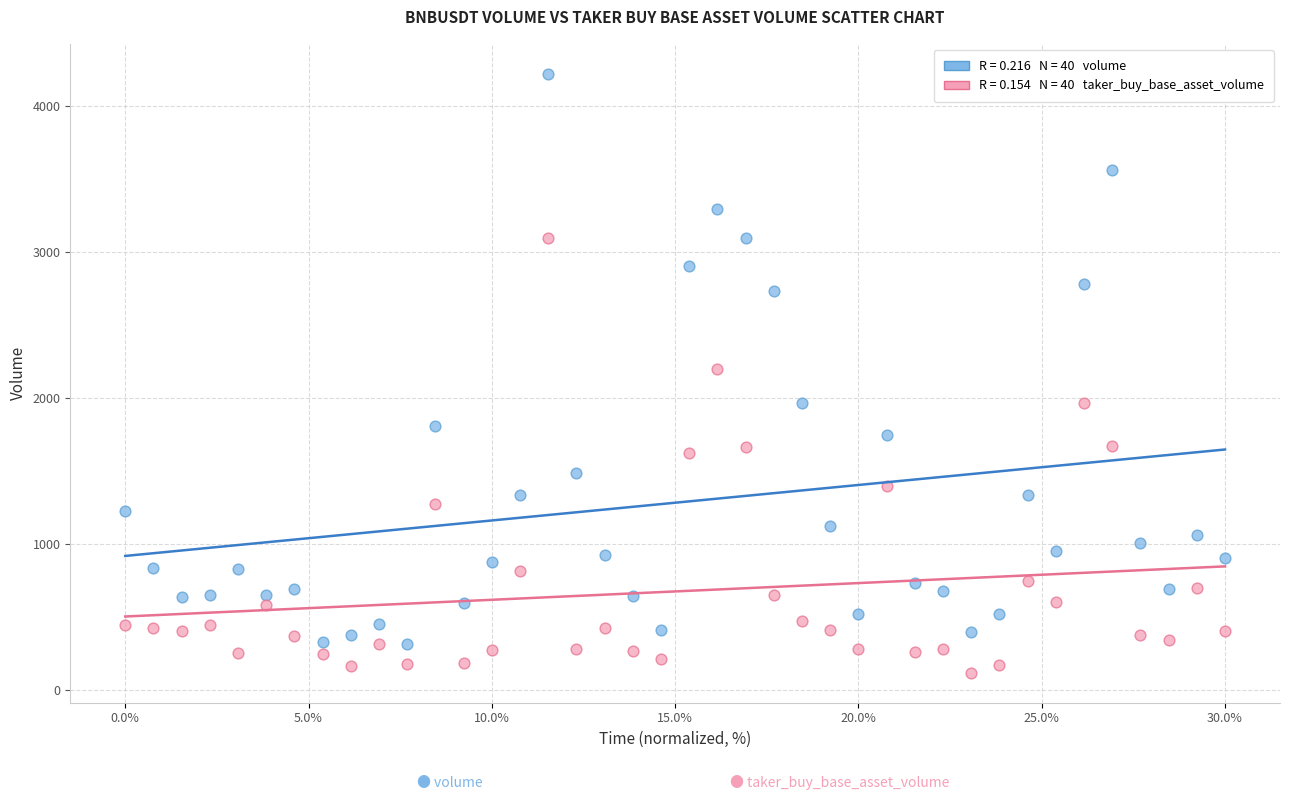

Across all data points, what is the range of Y values (max minus min)?

4101.5